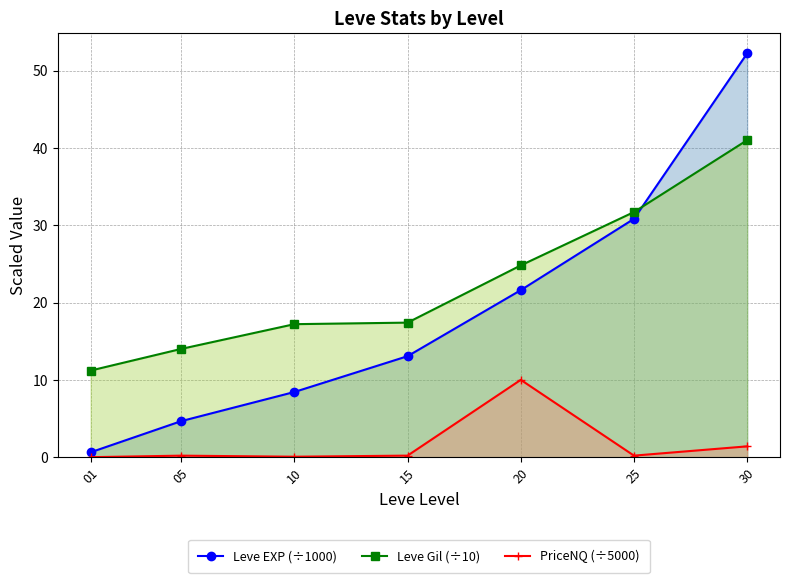

In currentAveragePrice, how many points are higher than both neighbors (excluding endpoints)?

2